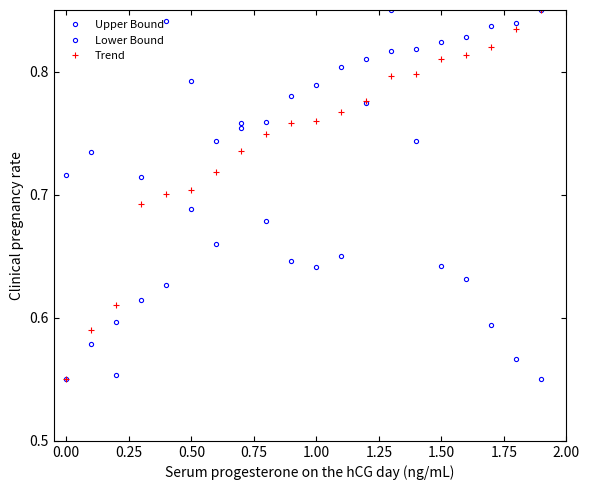

Reading left to right, transcribe all the data shown in this chart.

Upper Bound: 0.7	0.7	0.6	0.7	0.8	0.8	0.7	0.8	0.7	0.6	0.6	0.7	0.8	0.9	0.7	0.6	0.6	0.6	0.6	0.6
Lower Bound: 0.6	0.6	0.6	0.6	0.6	0.7	0.7	0.8	0.8	0.8	0.8	0.8	0.8	0.8	0.8	0.8	0.8	0.8	0.8	0.9
Trend: 0.6	0.6	0.6	0.7	0.7	0.7	0.7	0.7	0.7	0.8	0.8	0.8	0.8	0.8	0.8	0.8	0.8	0.8	0.8	0.9